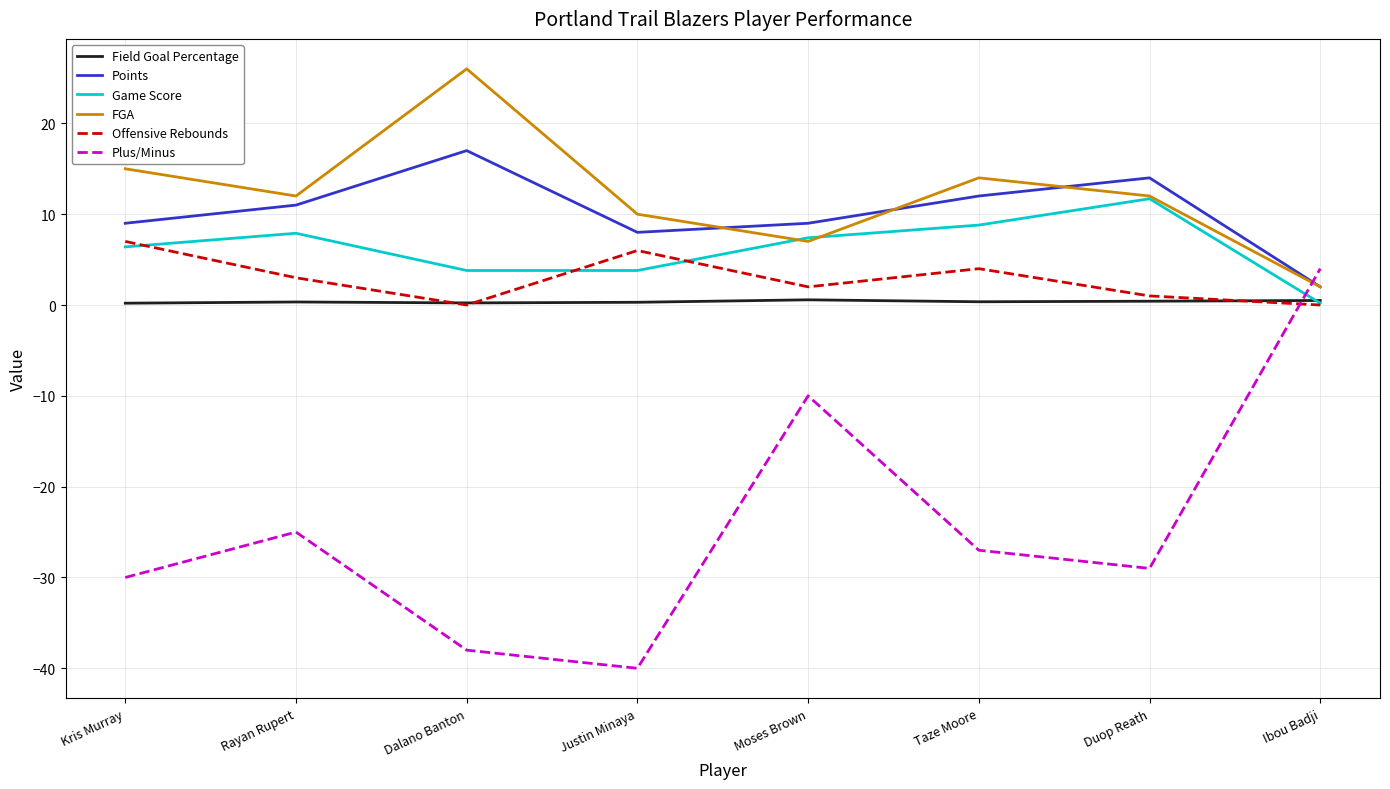

What is the sum of the FGA values at Ibou Badji and Duop Reath?

14.0